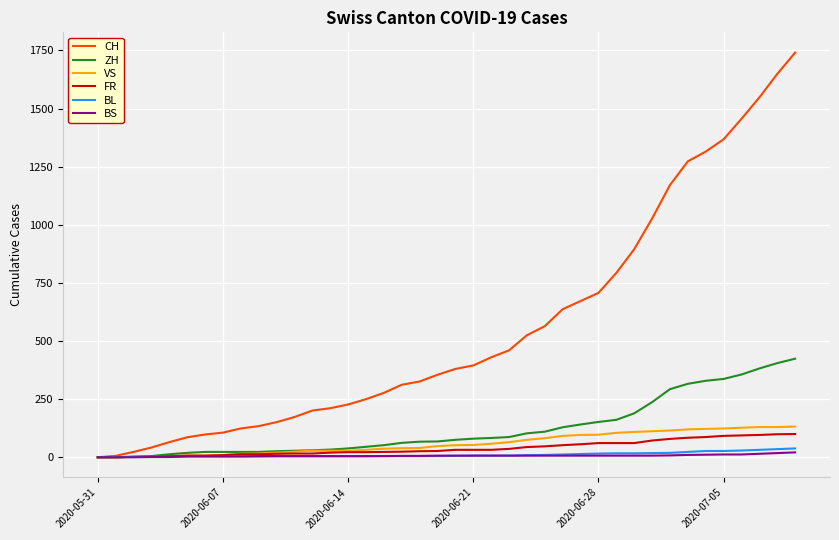

Which series has the widest spread of values?

CH